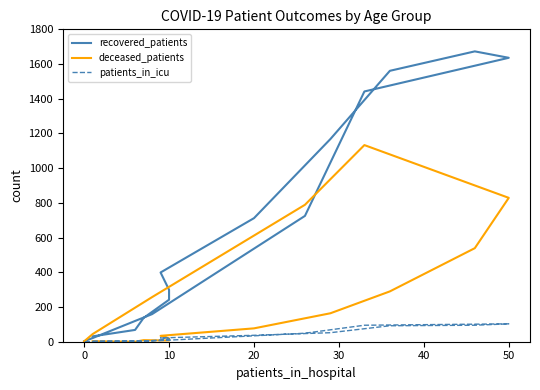

List the series in order of their peak value, lowest first.

patients_in_icu, deceased_patients, recovered_patients